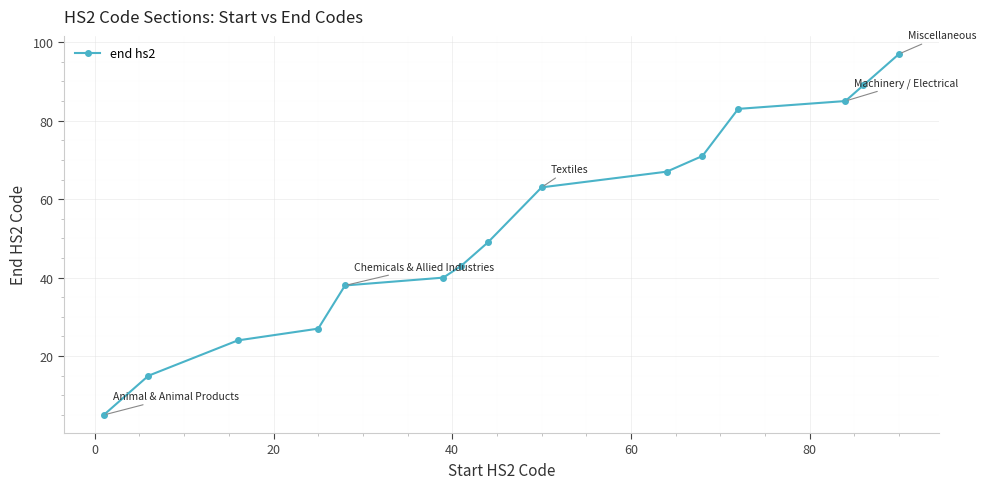

How many lines are shown in the chart?

1